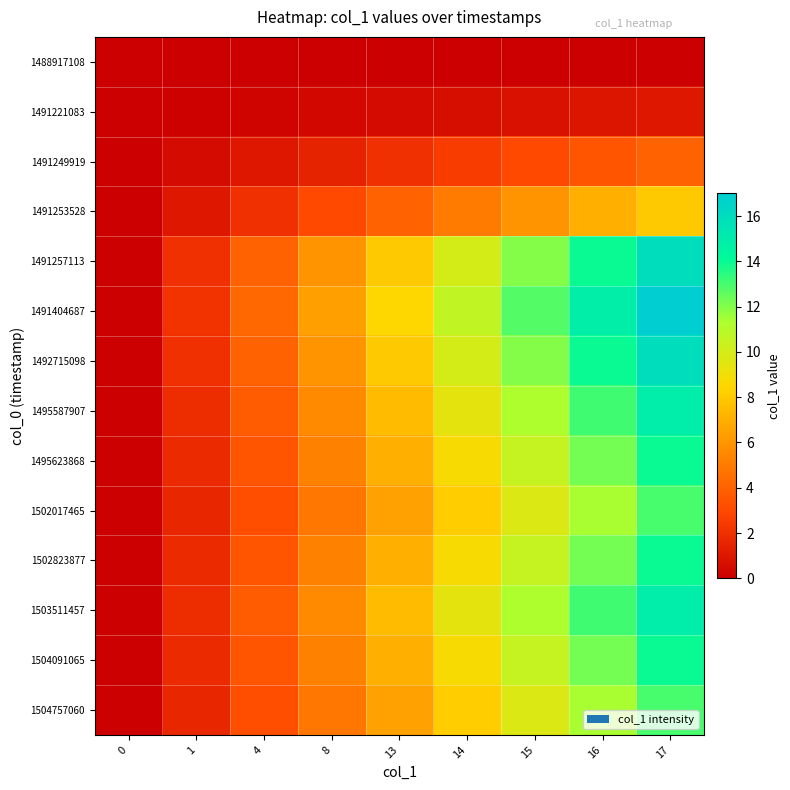

Rank the series at 0 from highest to lowest value.

1488917108, 1491221083, 1491249919, 1491253528, 1491257113, 1491404687, 1492715098, 1495587907, 1495623868, 1502017465, 1502823877, 1503511457, 1504091065, 1504757060